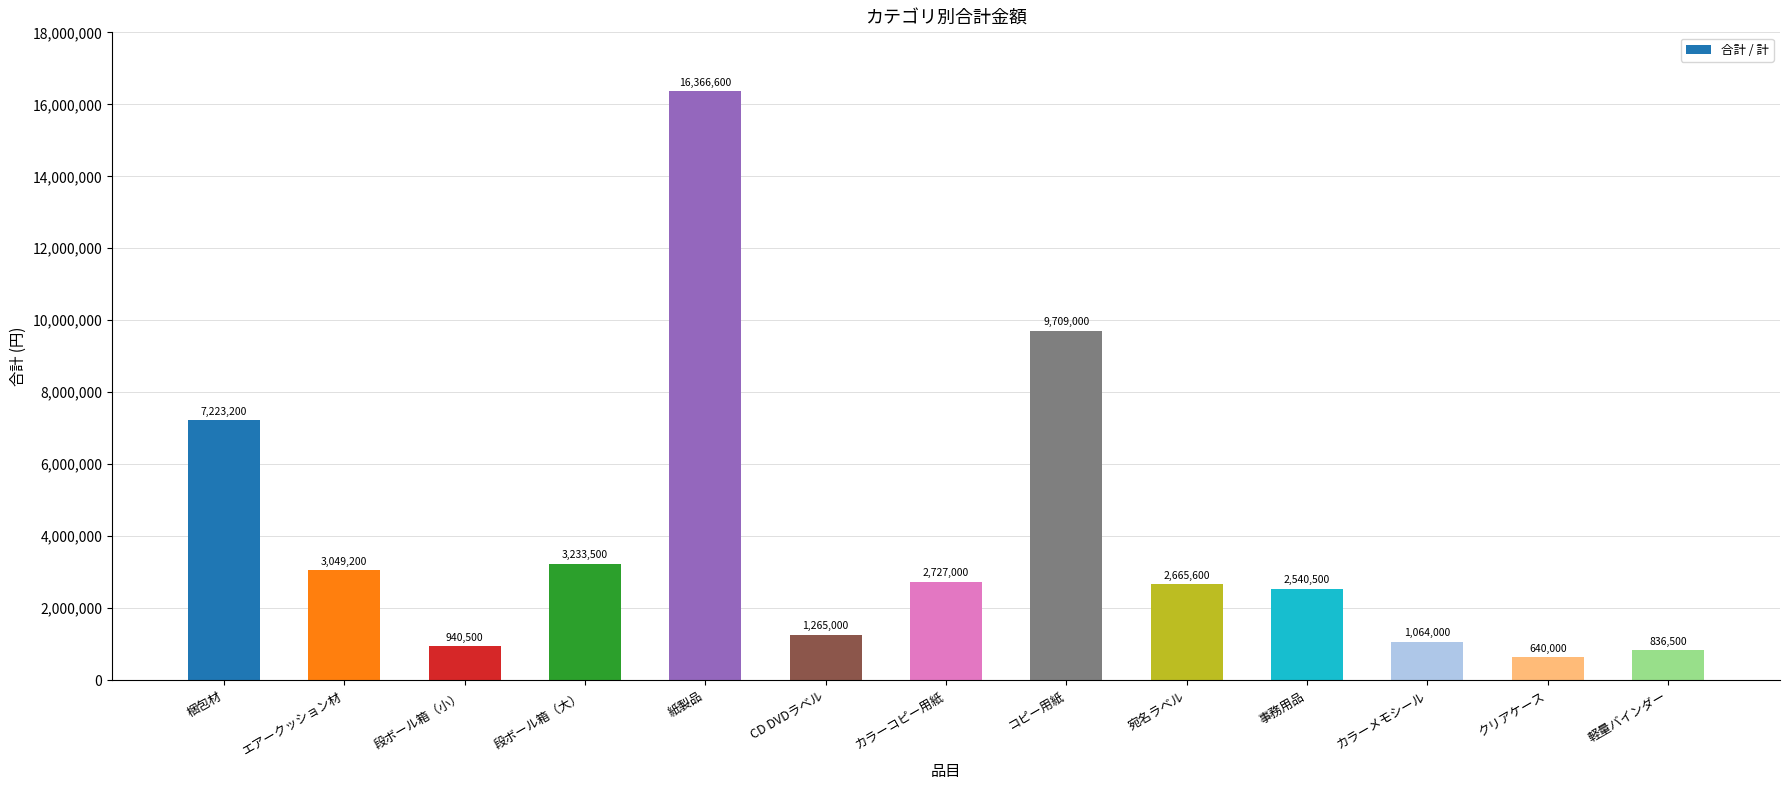

How many bars are there in total?

13